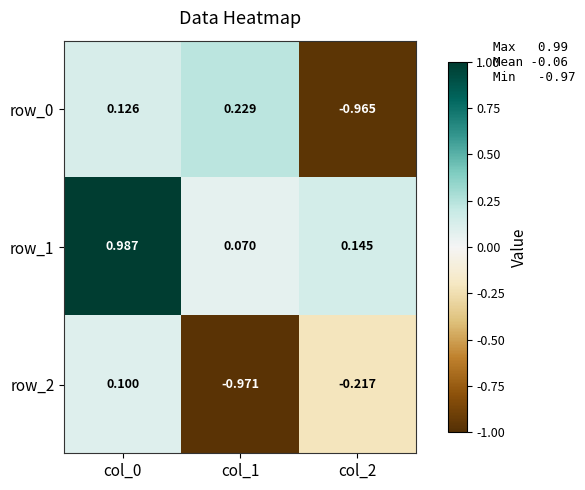

Is the value of row_0 at col_0 greater than the value of row_1 at col_2?

No